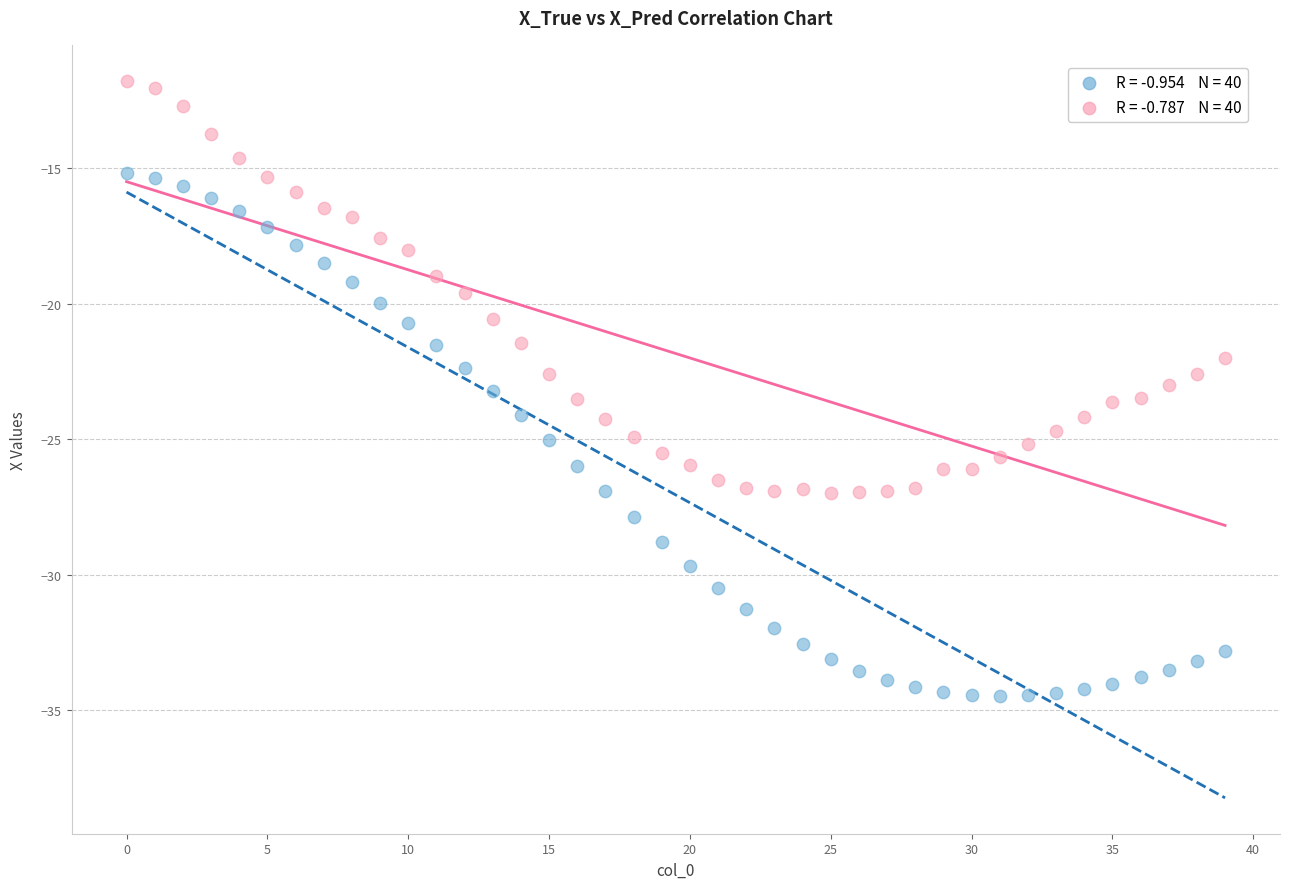

Across all data points, what is the range of Y values (max minus min)?

22.7